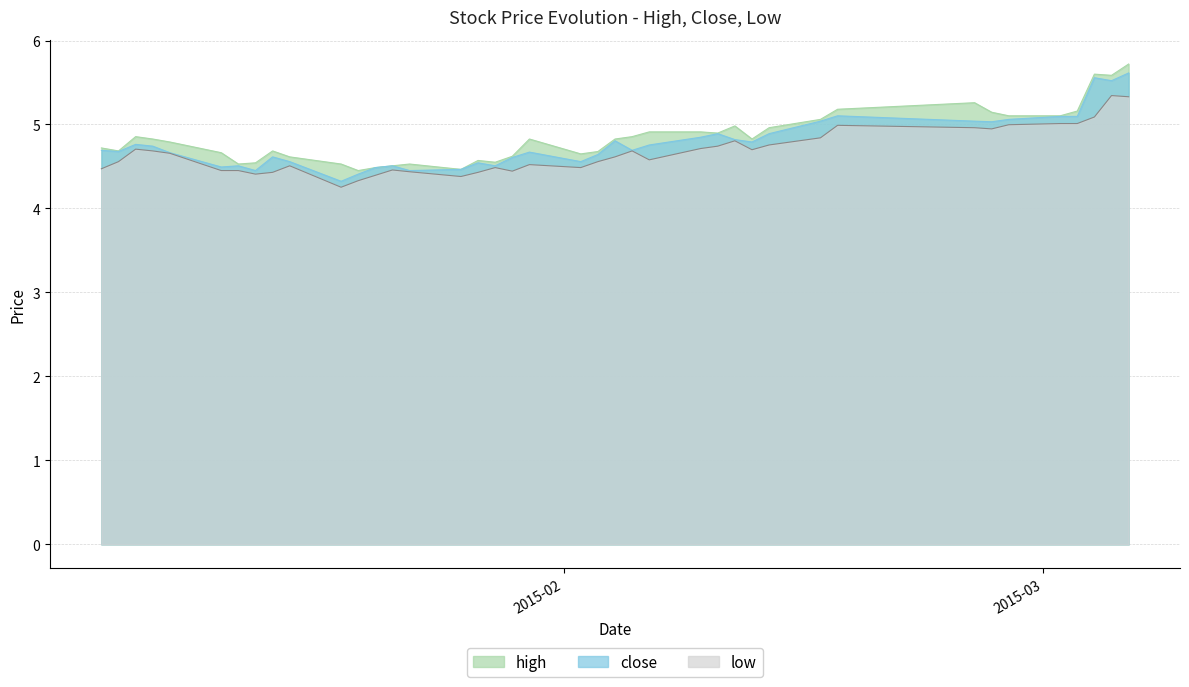

What is the value of the close point at the 34th from the left?

5.0